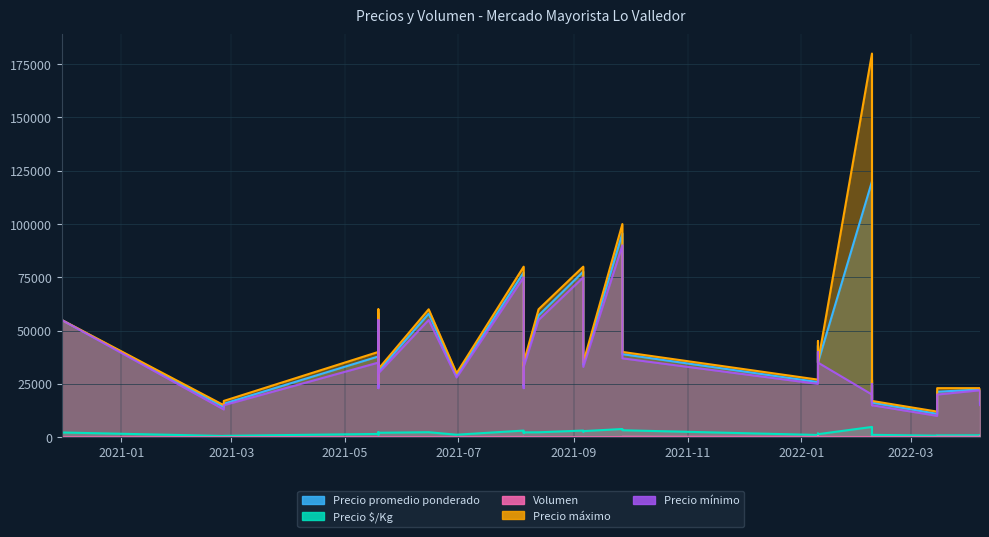

How many lines are shown in the chart?

5